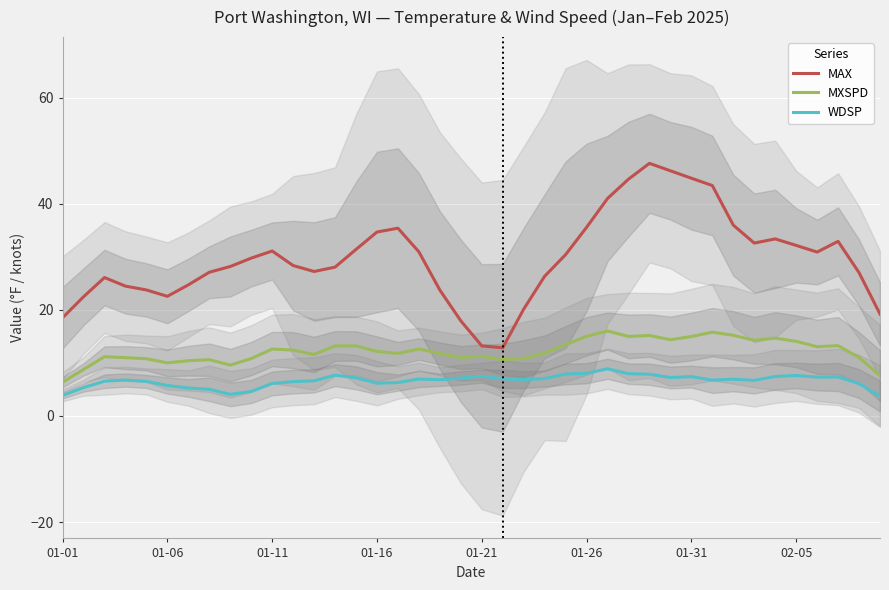

What is the minimum value for WDSP?

3.7